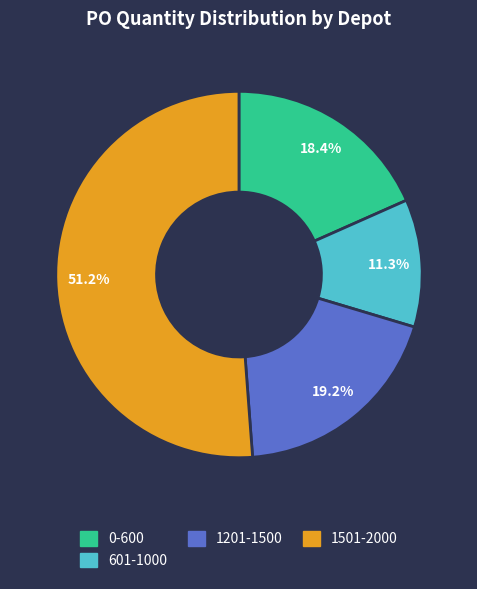

What is the total percentage of 1501-2000 and 0-600?

69.5%